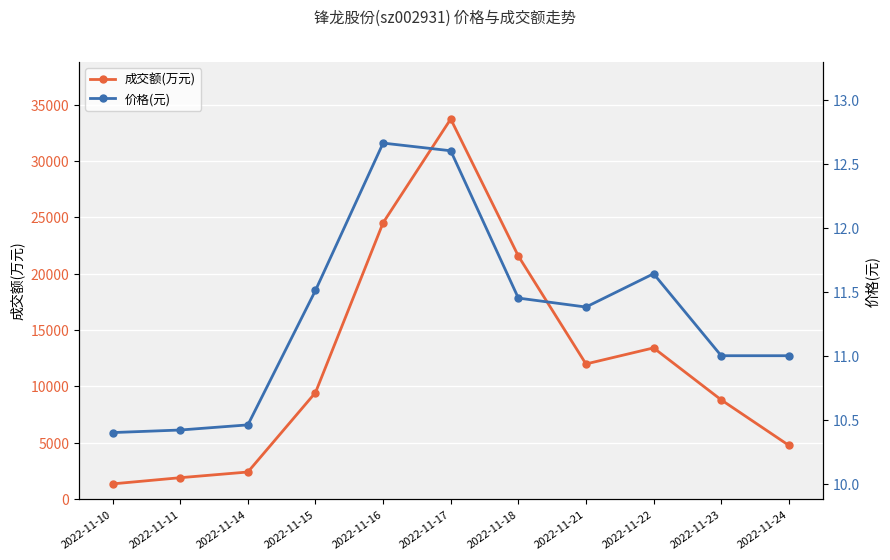

Does the chart display data point markers on the line(s)?

Yes